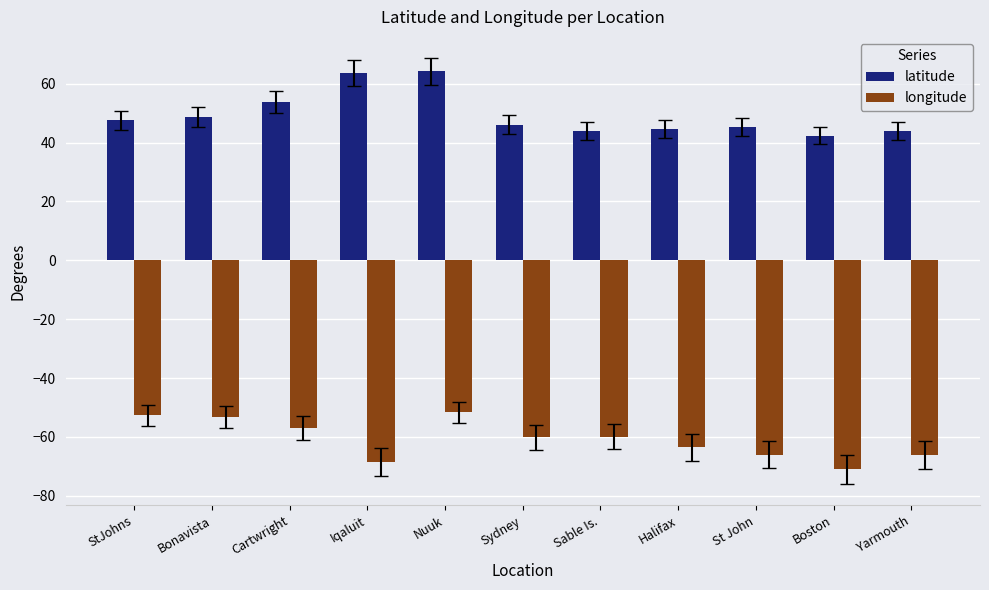

What is the label of the 10th bar from the left?

Boston